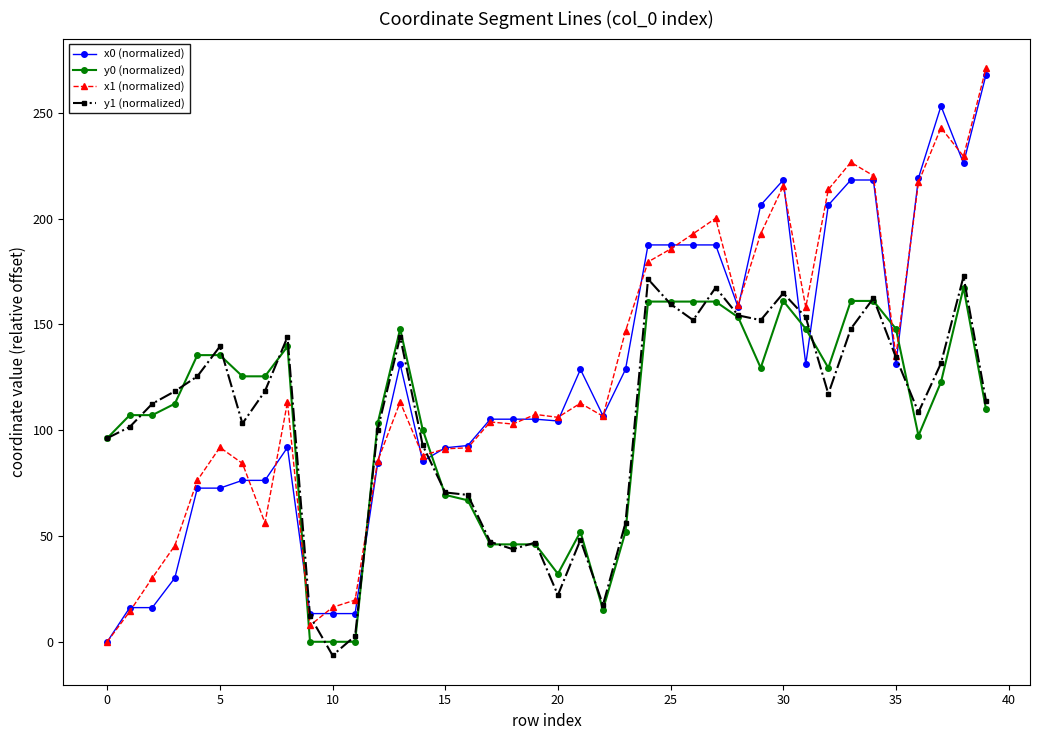

What are all the series names shown in the legend?

x0 (normalized), y0 (normalized), x1 (normalized), y1 (normalized)